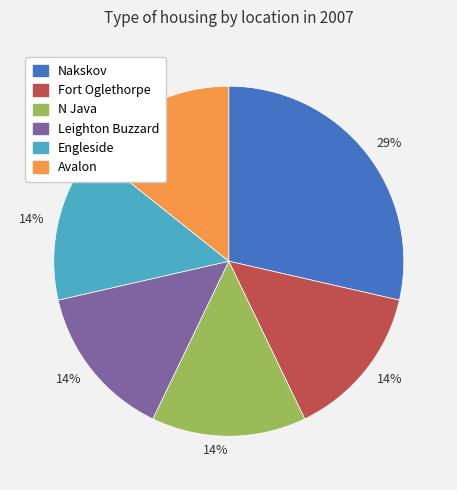

Which has a higher value, Fort Oglethorpe or Nakskov?

Nakskov